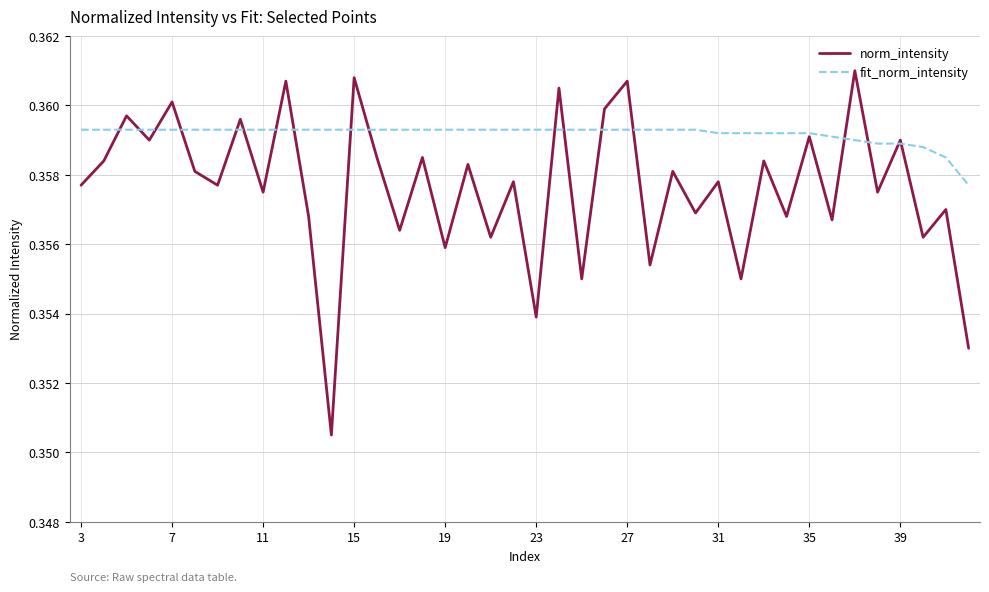

Rank the series by their maximum value, from highest to lowest.

norm_intensity, fit_norm_intensity